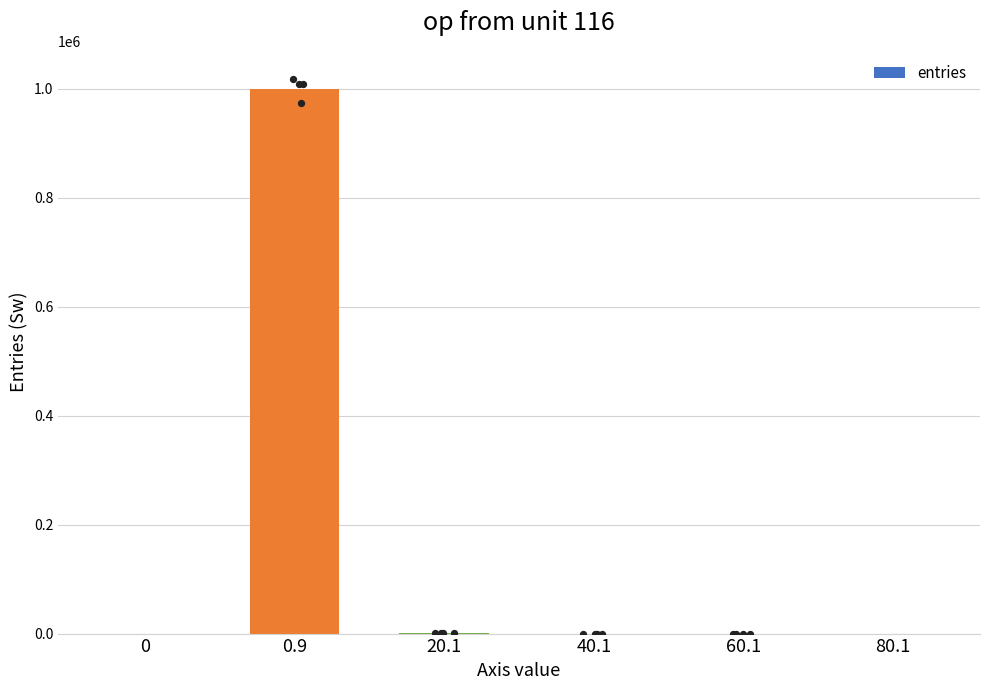

Which has a higher value, 20.1 or 60.1?

20.1